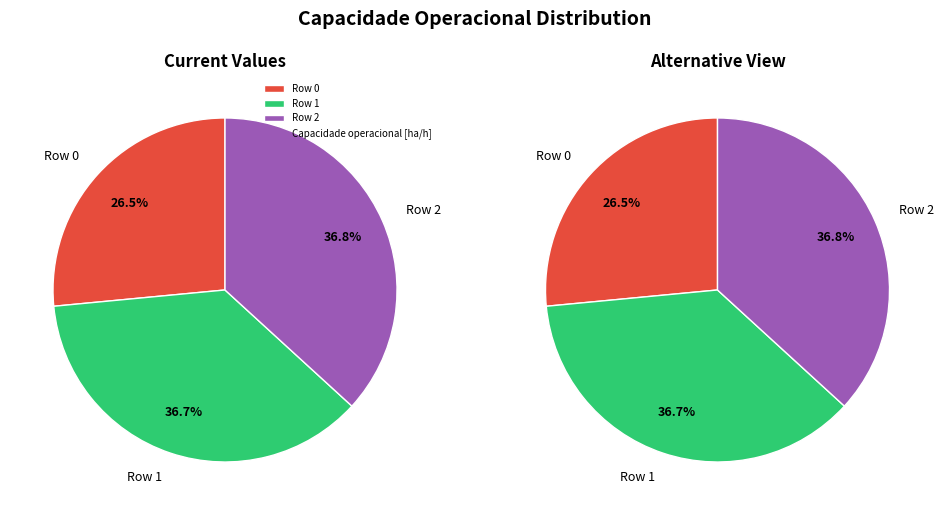

Does Row 1 represent more than half of the total?

No